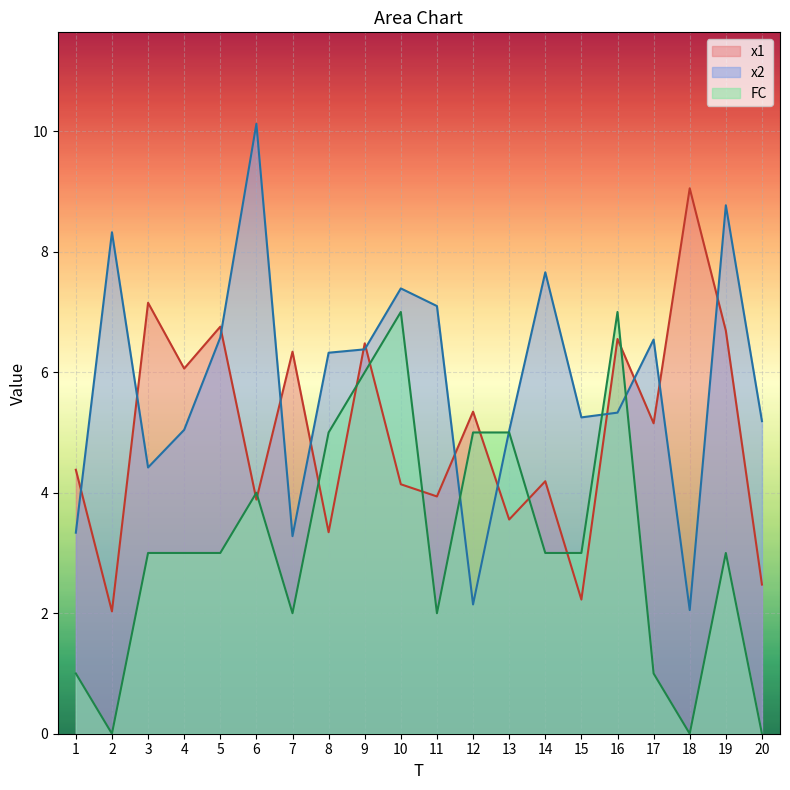

What is the sum of the x1 values at 6 and 5?

10.6